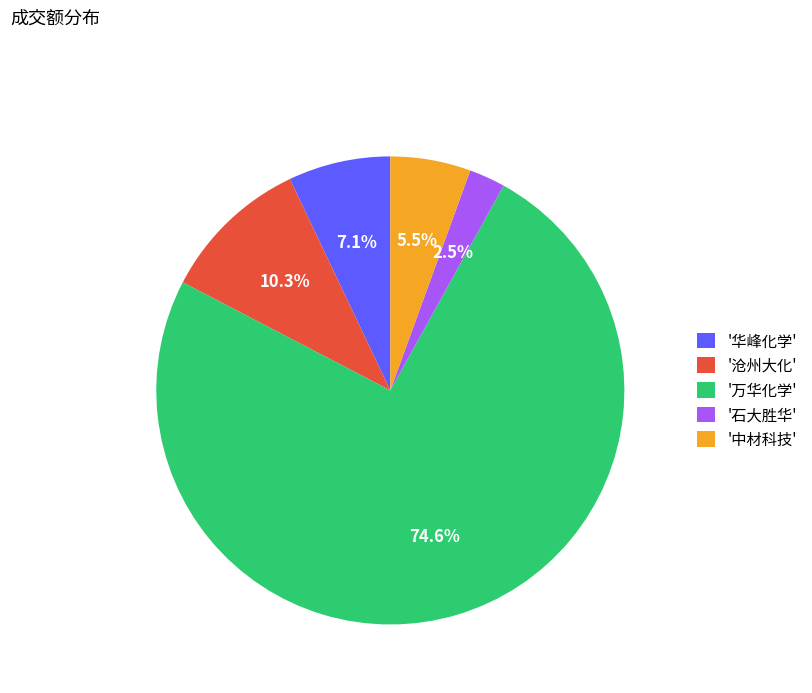

What is the ratio of the value at '华峰化学' to the value at '石大胜华'?

2.8